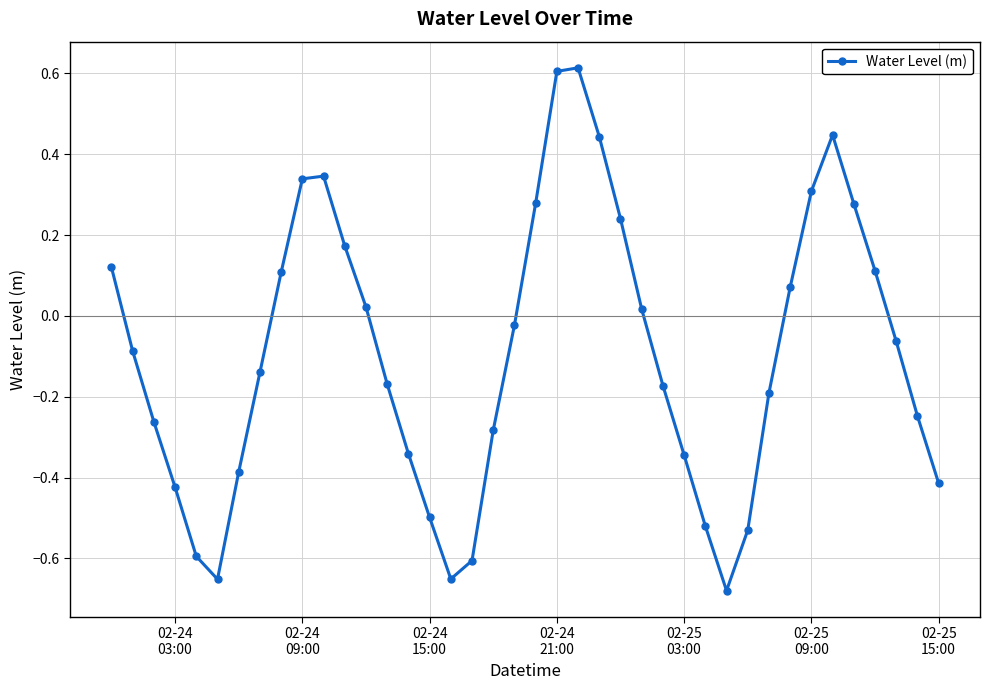

What is the greatest value displayed?

0.6